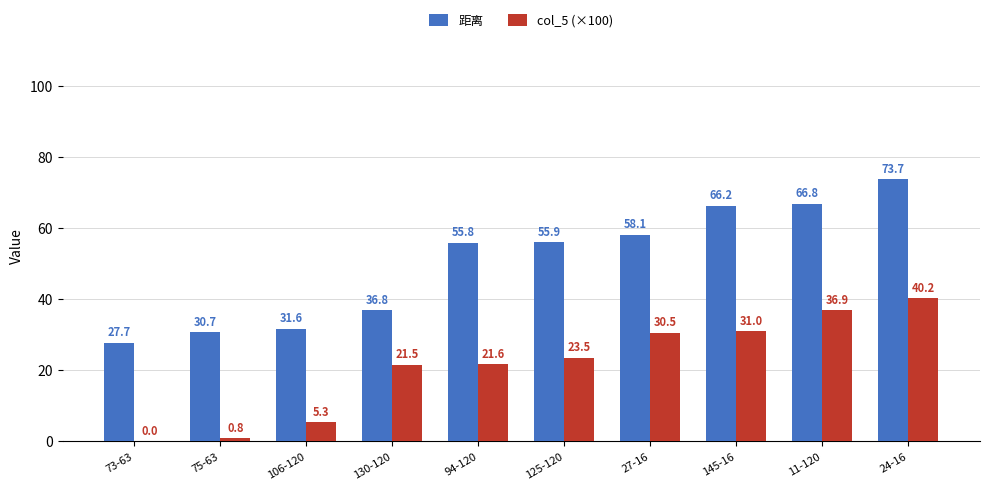

Reading left to right, what are all the values shown in this chart?

距离: 73-63=27.7	75-63=30.7	106-120=31.6	130-120=36.8	94-120=55.8	125-120=55.9	27-16=58.1	145-16=66.2	11-120=66.8	24-16=73.7
col_5 (×100): 73-63=0.0	75-63=0.8	106-120=5.3	130-120=21.5	94-120=21.6	125-120=23.5	27-16=30.5	145-16=31.0	11-120=36.9	24-16=40.2